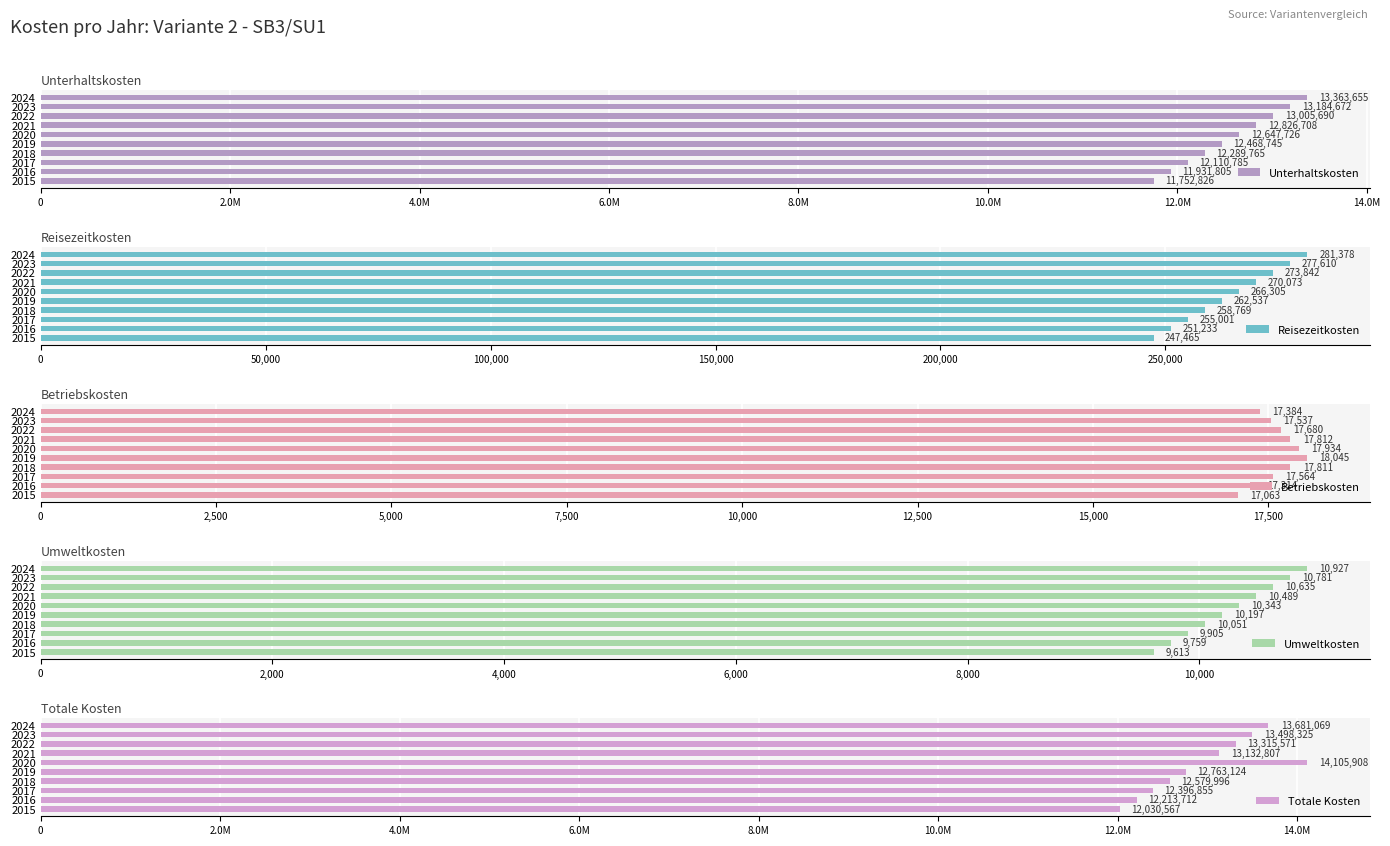

Where is Umweltkosten nearest to the value 10269?

2019